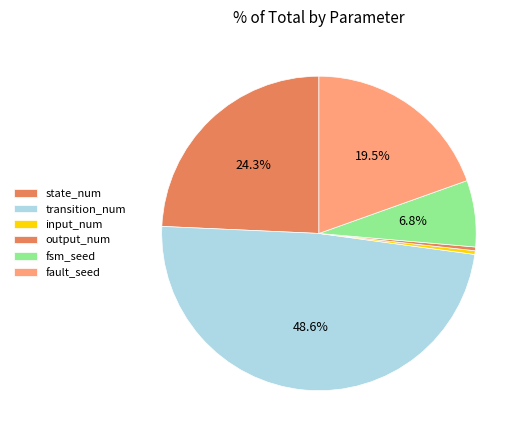

How many slices are in this pie chart?

6